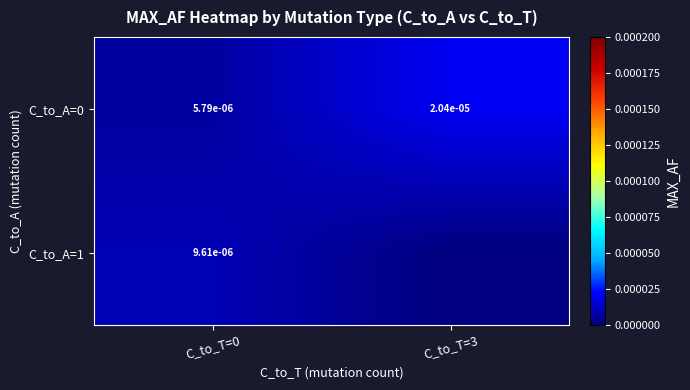

Is the value of C_to_A=1 at C_to_T=0 greater than the value of C_to_A=0 at C_to_T=0?

Yes